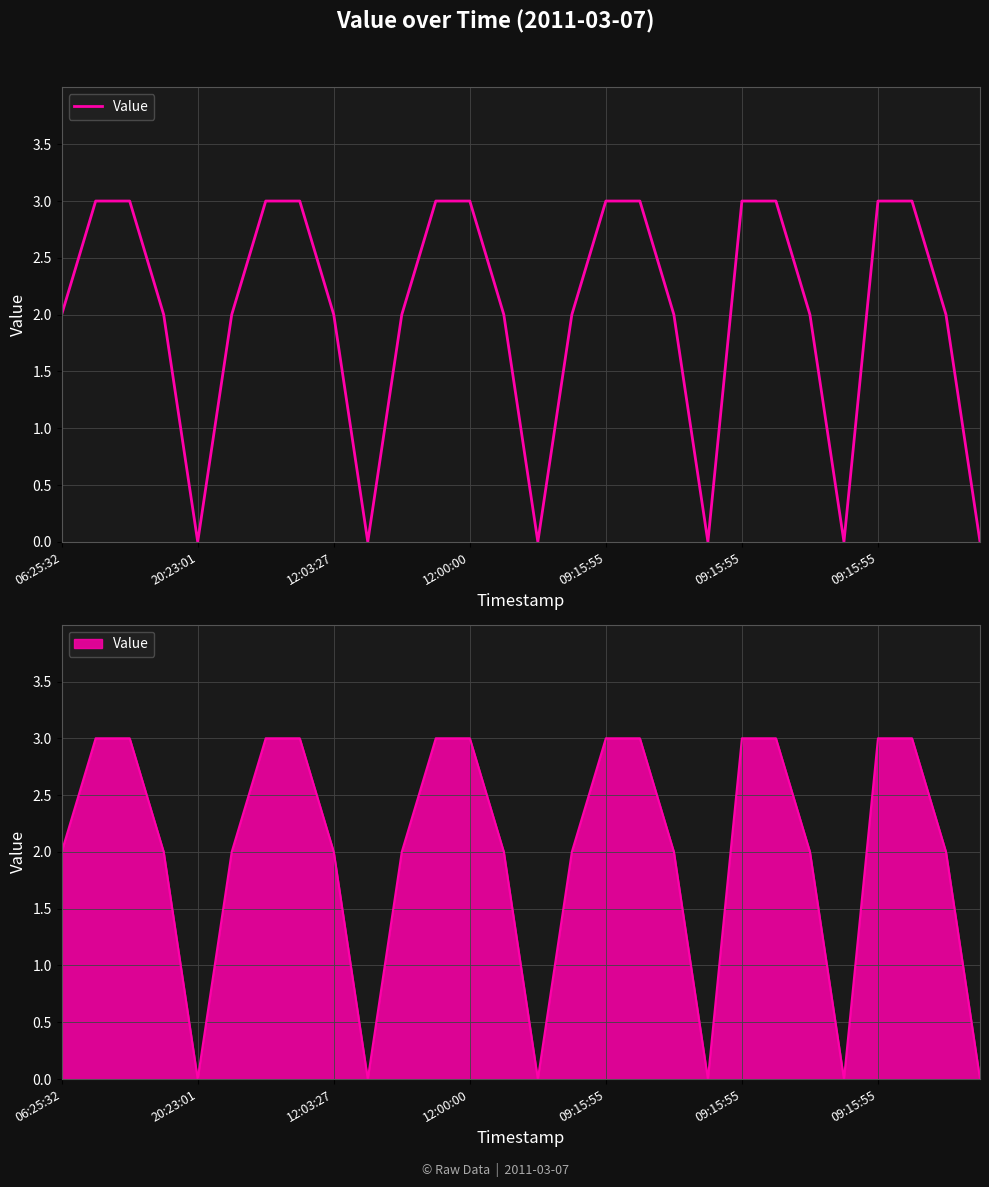

Is it true that the value at 09:15:55 is 1?

False